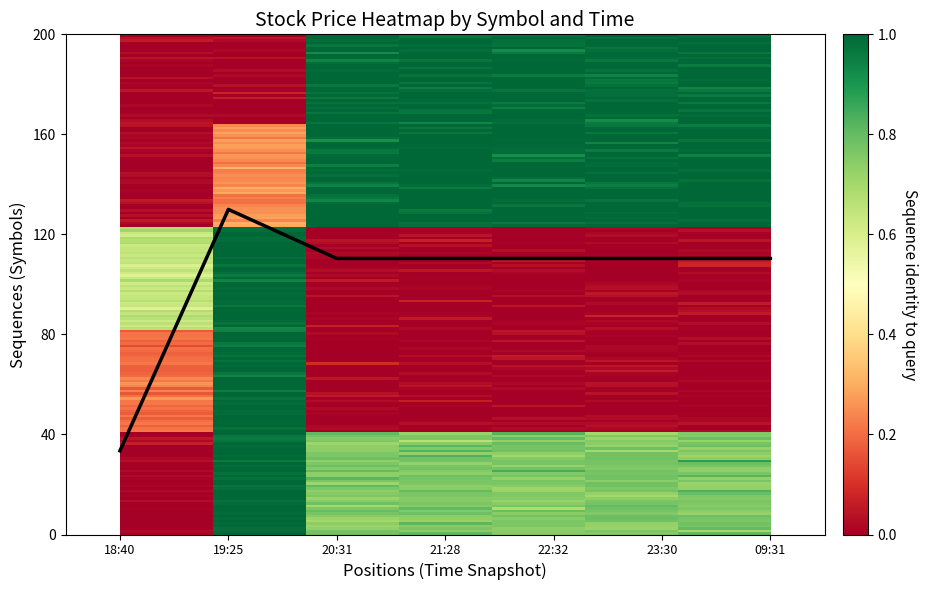

Which has a higher value, 19:25 or 09:31?

19:25